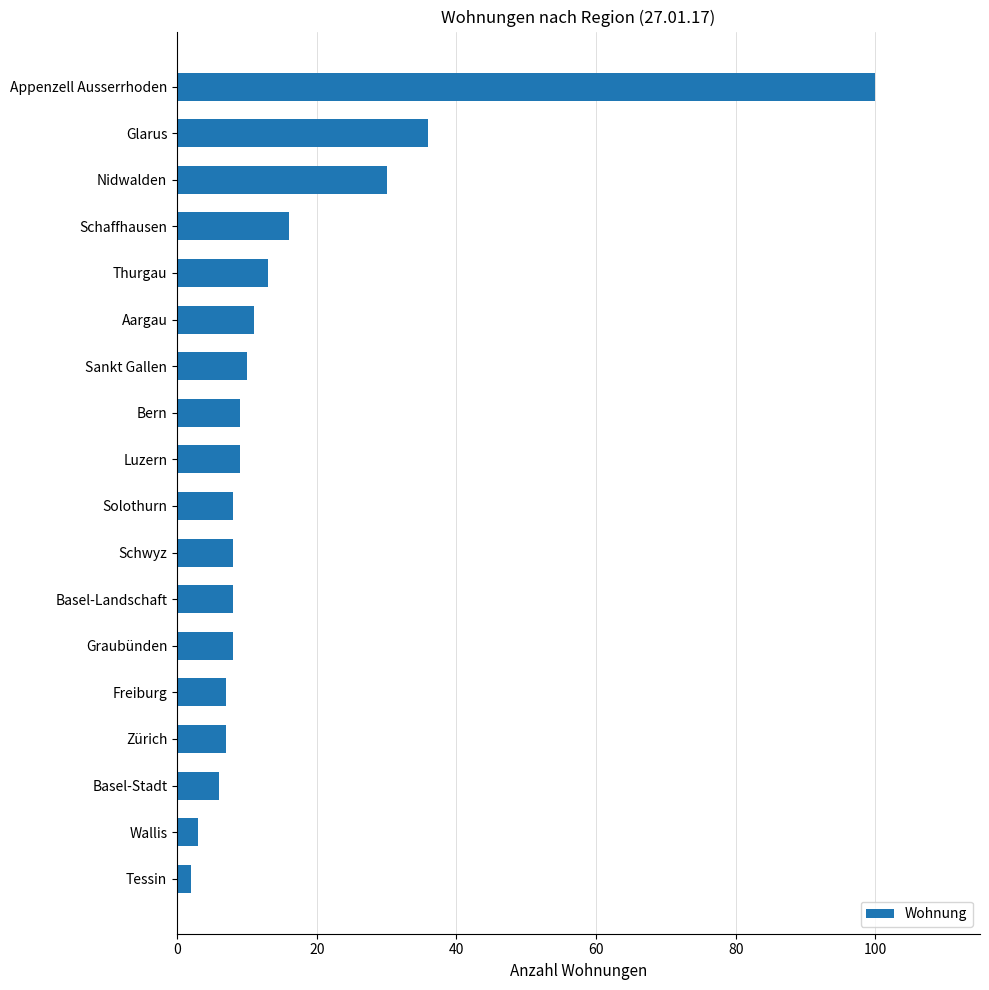

The value at Schwyz is 4. True or false?

False